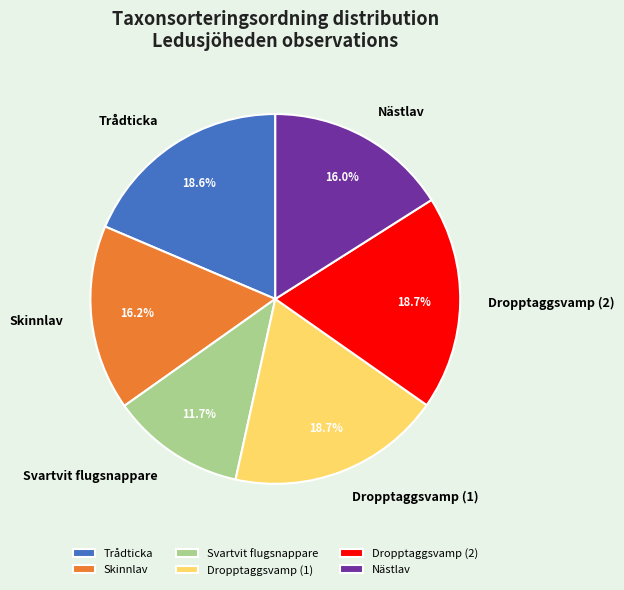

To the nearest percent, what portion does Dropptaggsvamp (1) represent?

19%